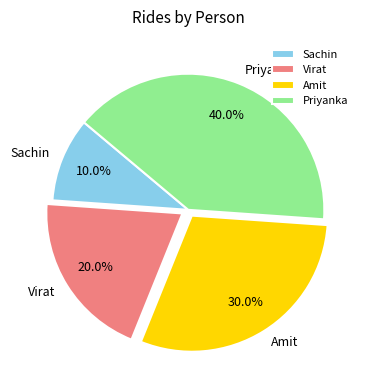

What percentage do Virat and Priyanka together represent?

60.0%